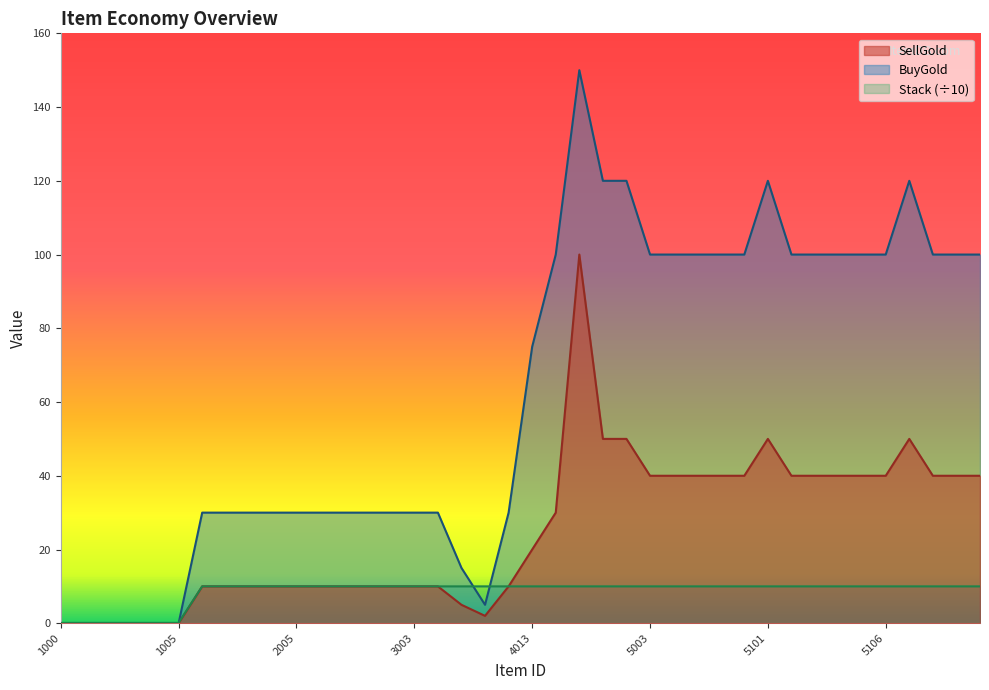

What are all the series names shown in the legend?

SellGold, BuyGold, Stack (÷10)